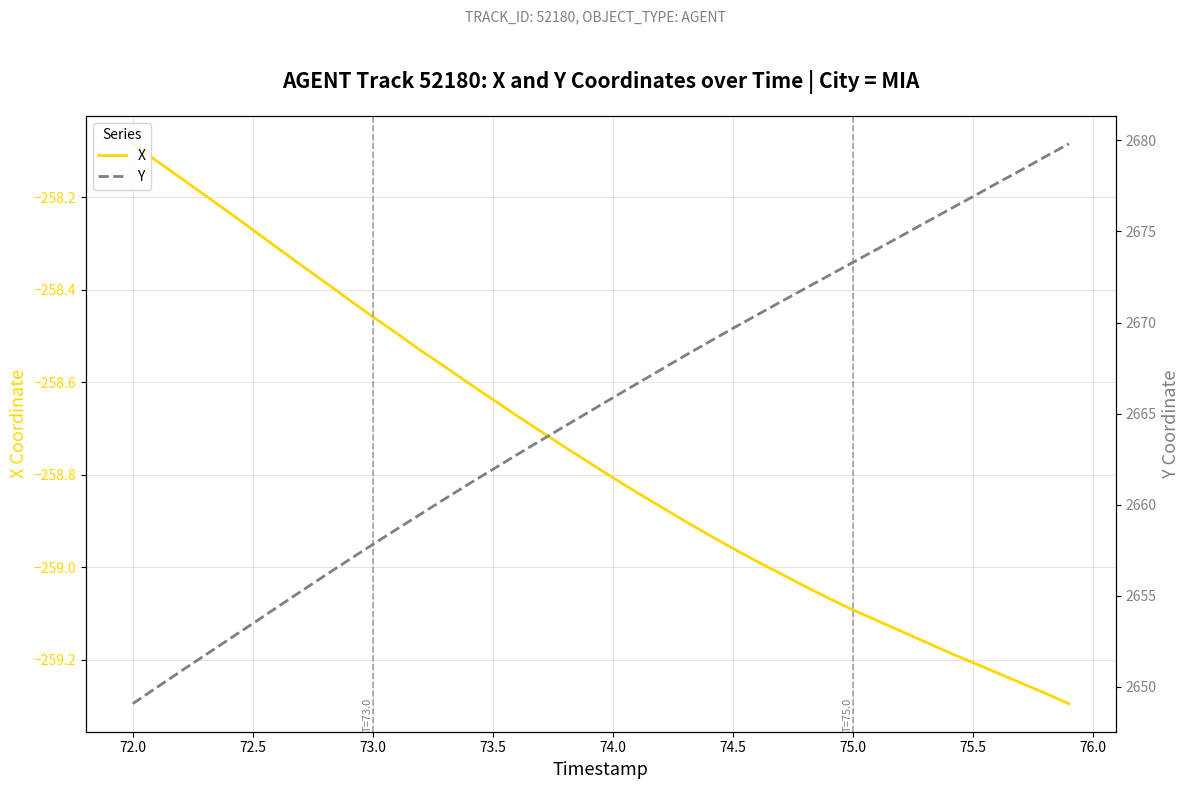

How many distinct data groups are displayed?

2